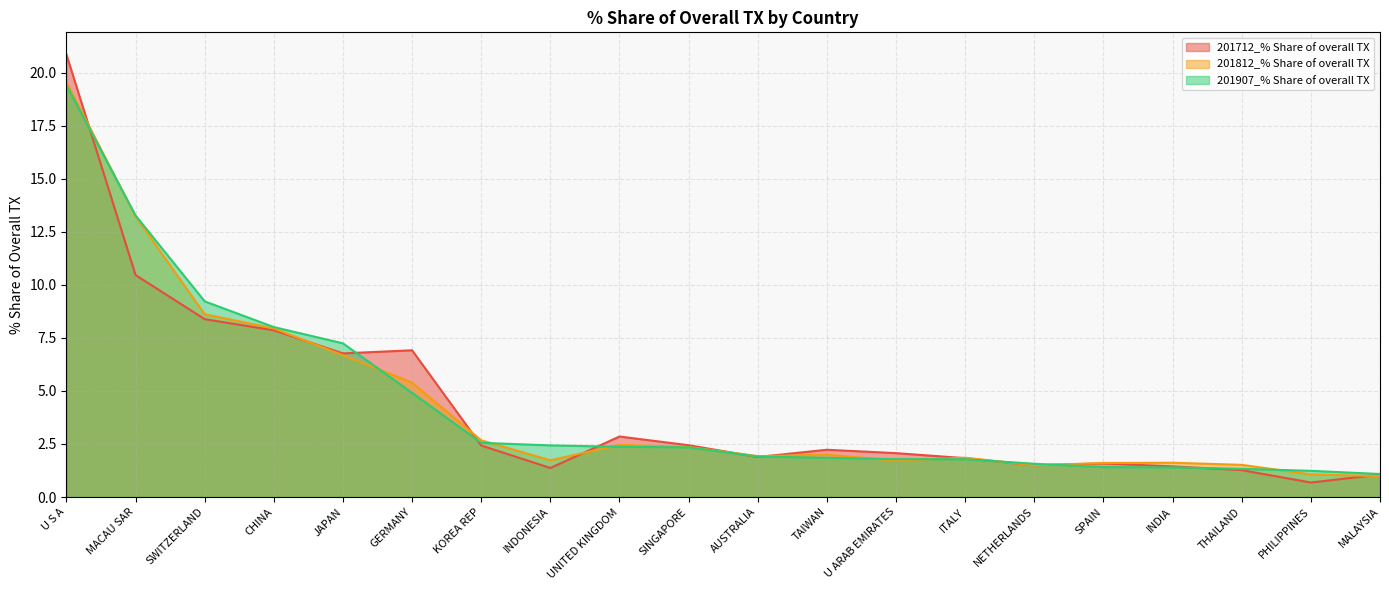

What is the label of the 3rd point from the left?

SWITZERLAND